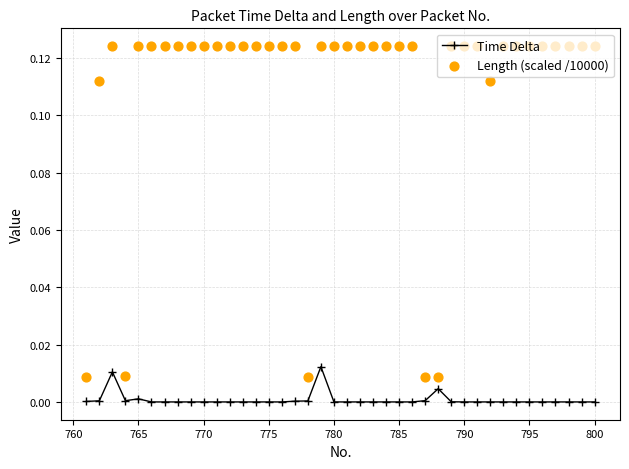

At how many categories does at least one series exceed 0?

40